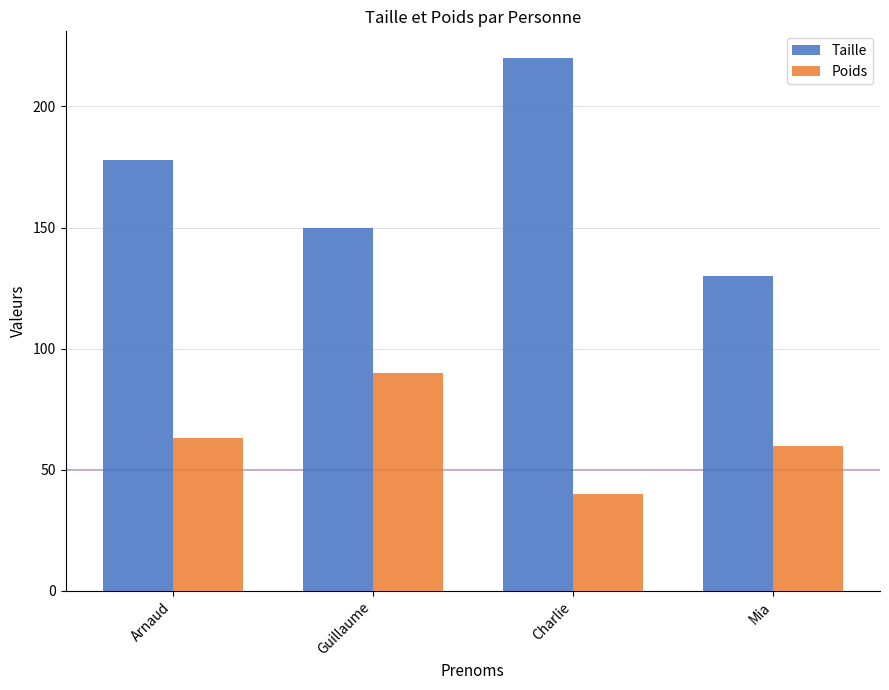

What are all the series names shown in the legend?

Taille, Poids